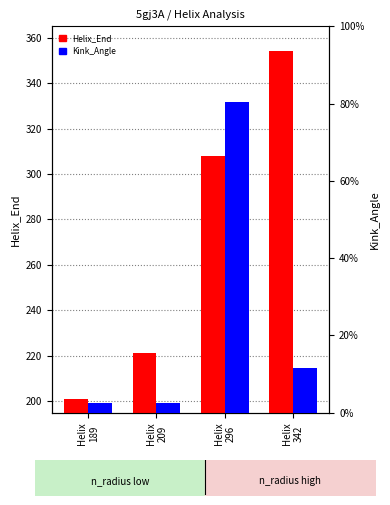

What is the sum of all Helix_End values?

1084.0